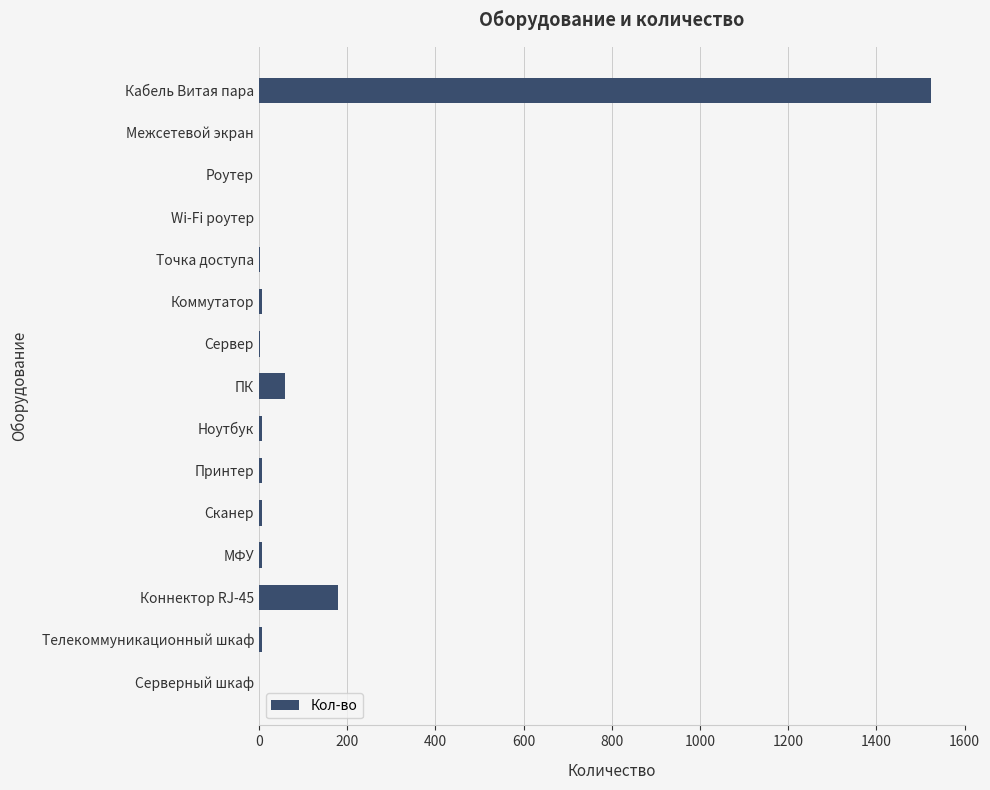

Is it true that the value at Кабель Витая пара is 1524.6?

True